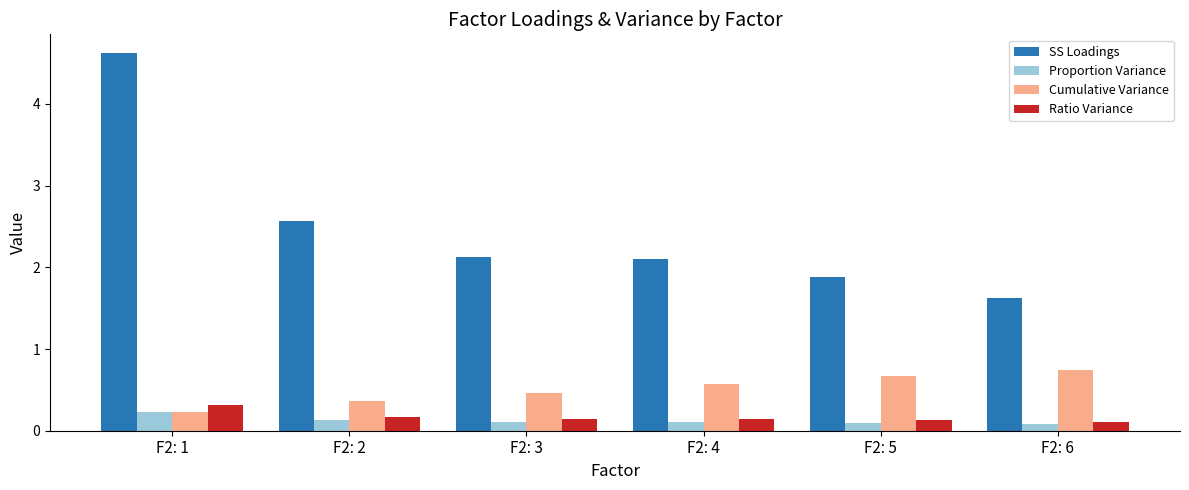

How many Ratio Variance values are between 0 and 1?

6